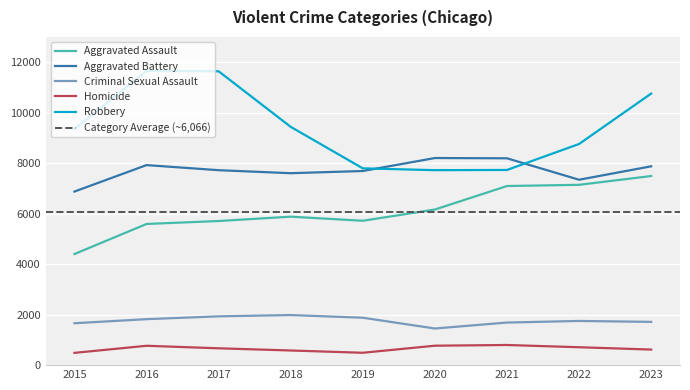

What is the maximum value shown in the chart?

11656